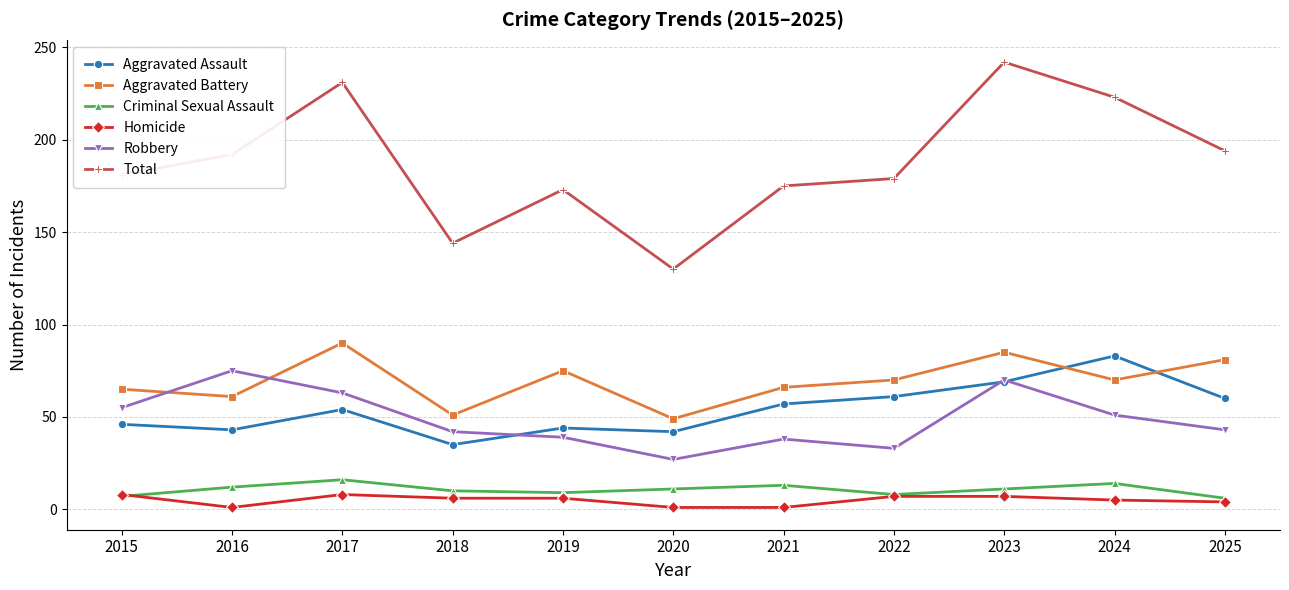

True or false: Criminal Sexual Assault and Robbery intersect in this chart.

False